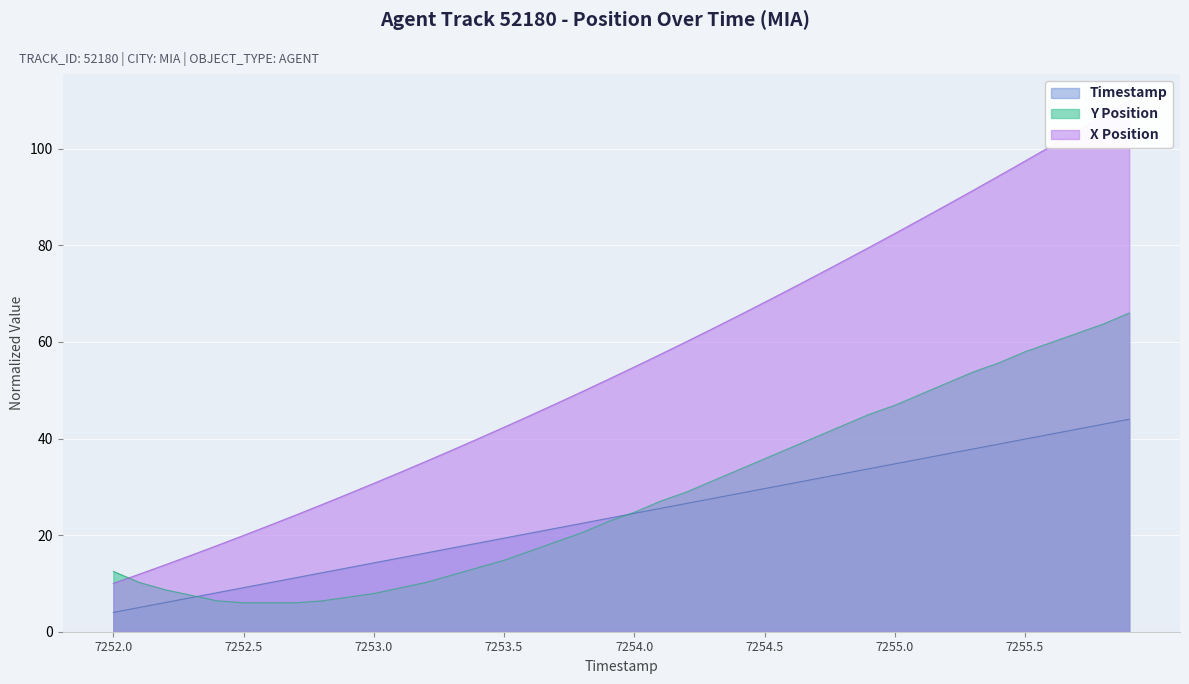

True or false: Timestamp has more than 2 interior local peaks.

False